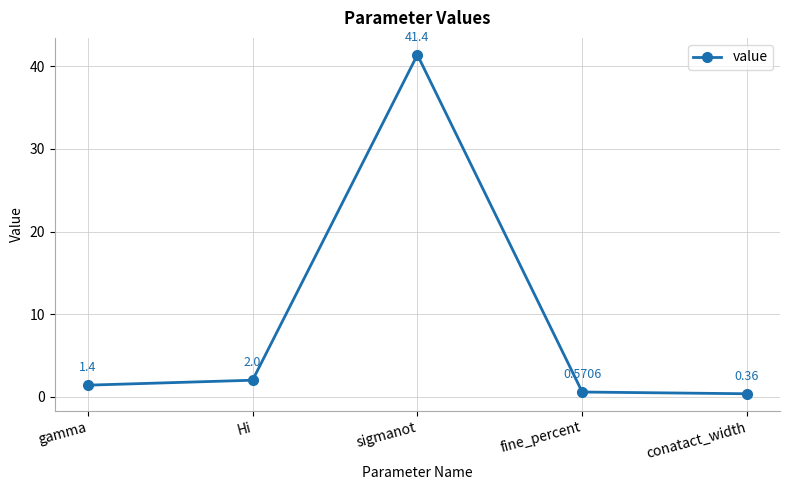

The chart shows a value of 1.4 at gamma. True or false?

True